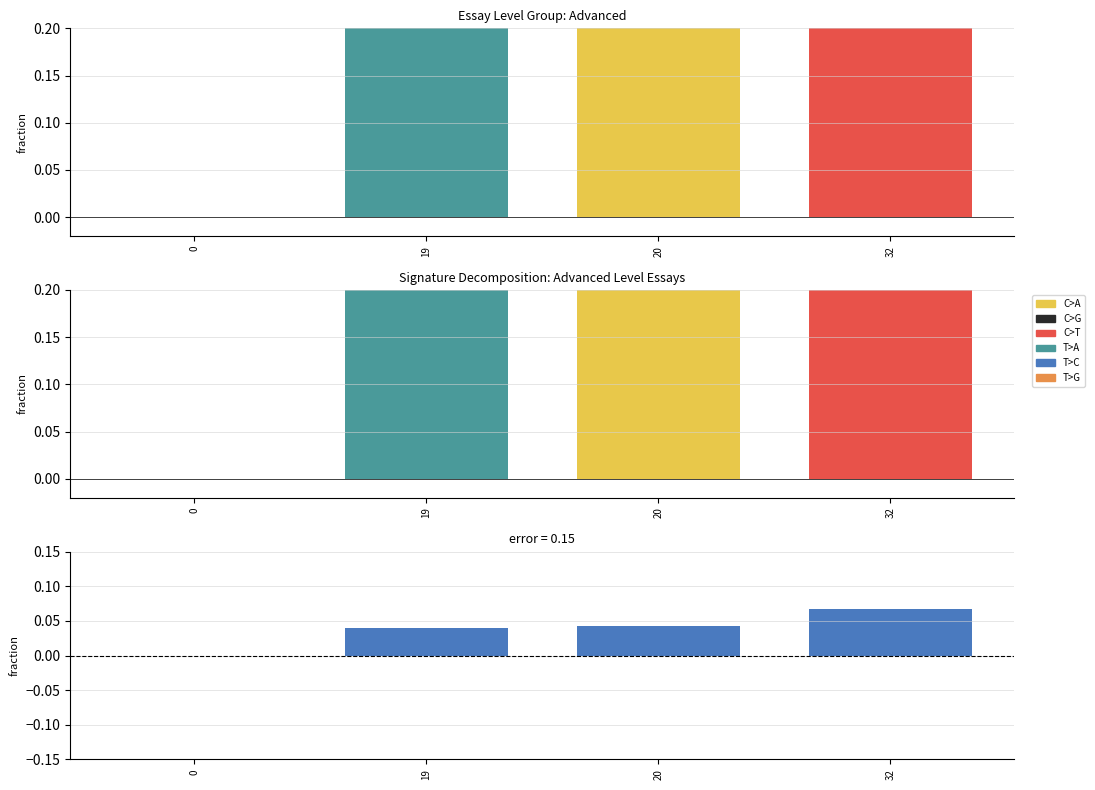

What is the spread (max minus min) of values at 19?

0.2